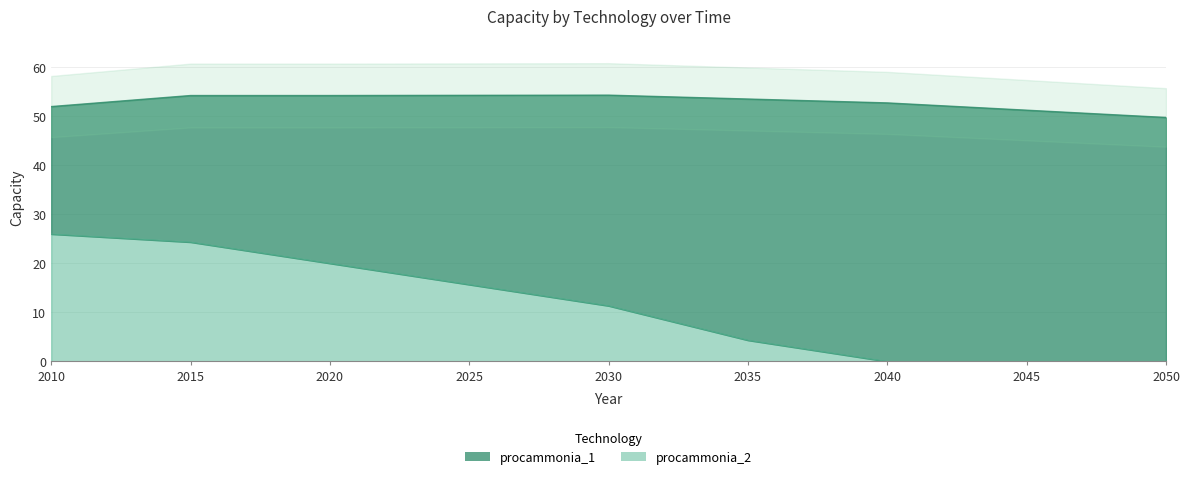

Does the chart display data point markers on the line(s)?

No